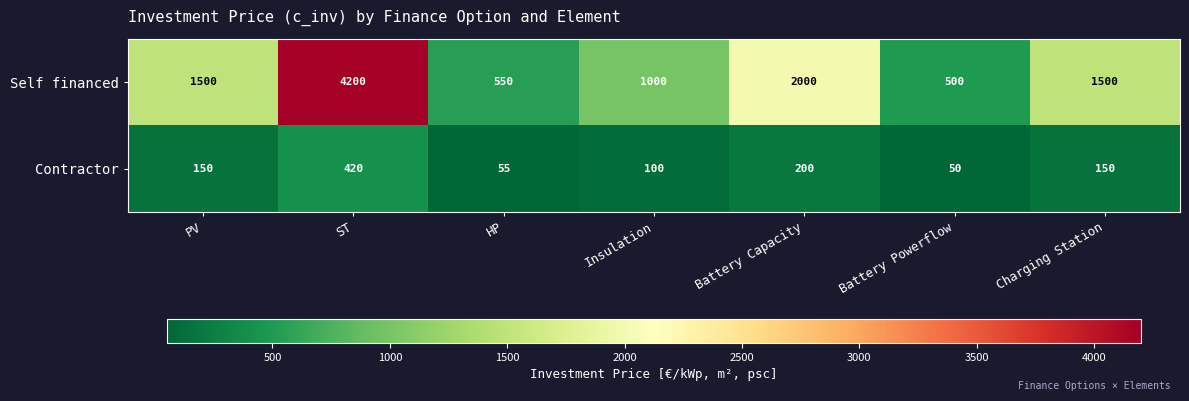

At ST, list the series in order from largest to smallest.

Self financed, Contractor